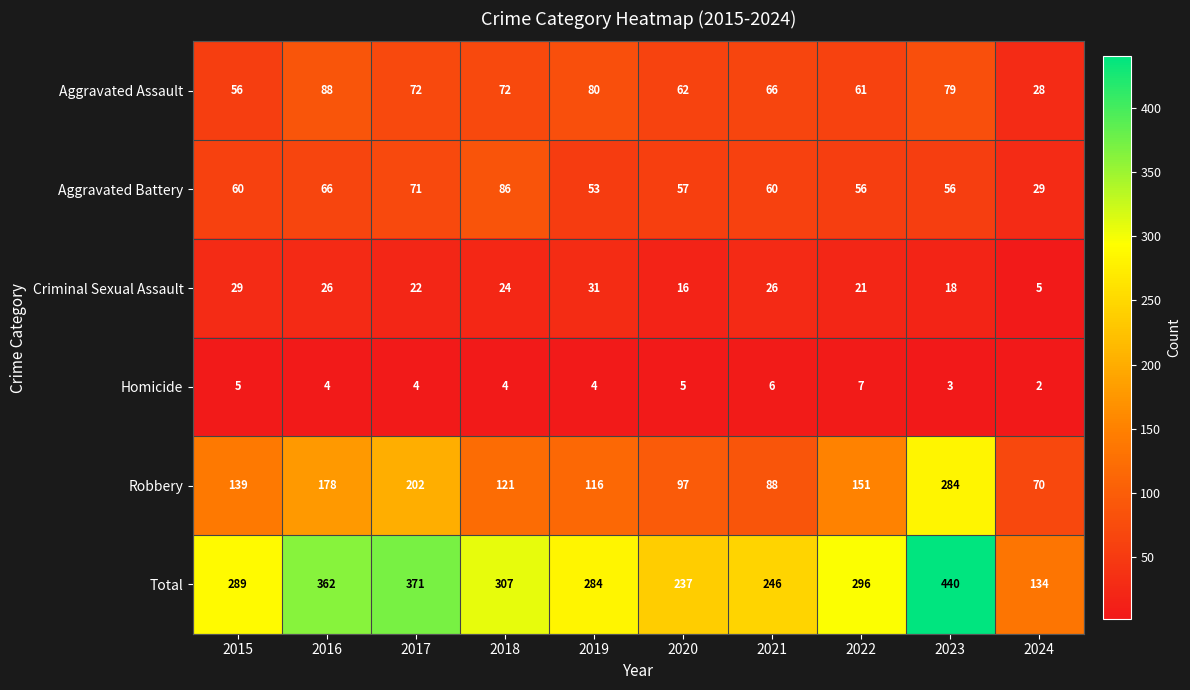

How many series are shown in this chart?

6